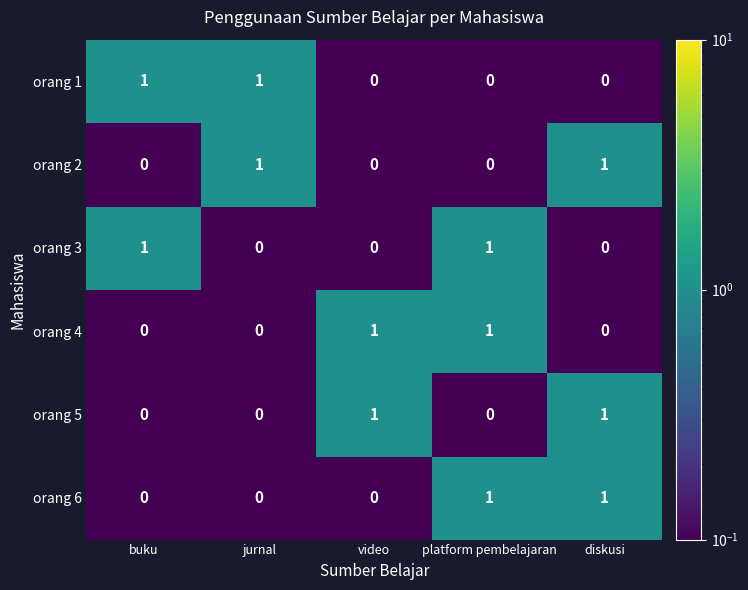

At how many categories does at least one series exceed 0?

5